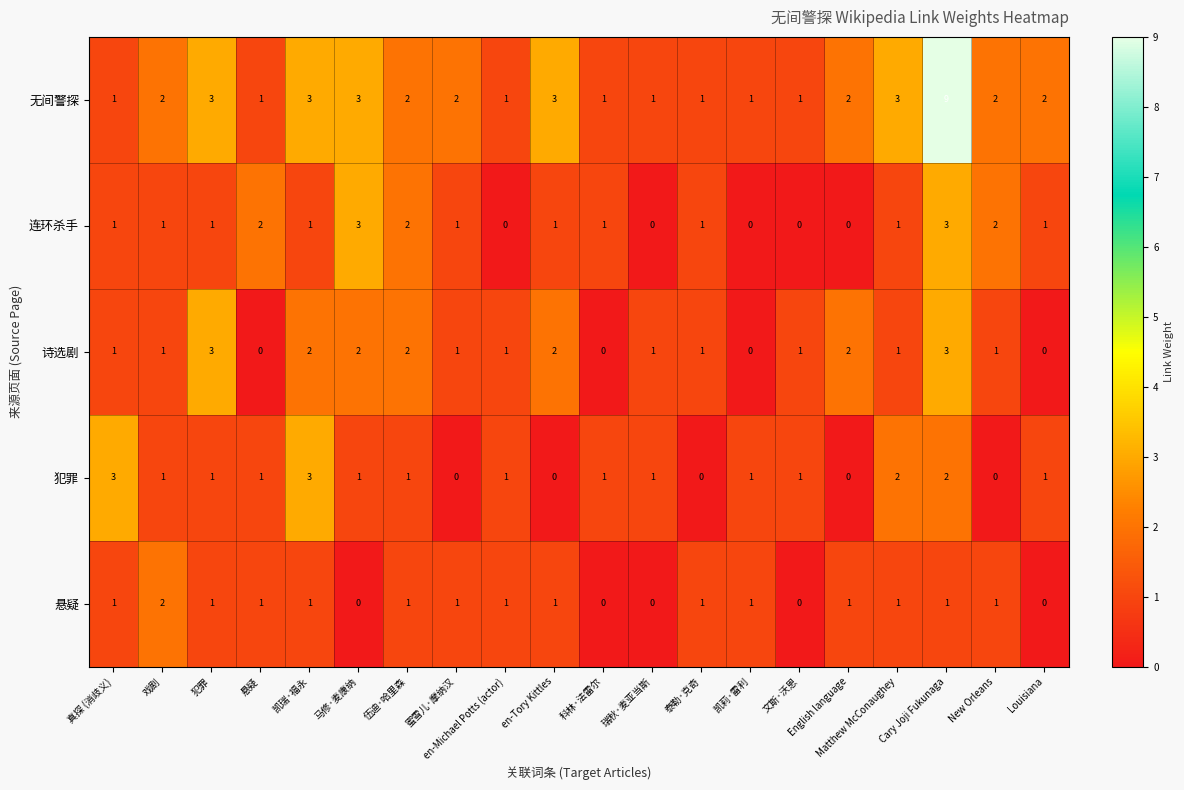

What is the total value across all series at 悬疑?

5